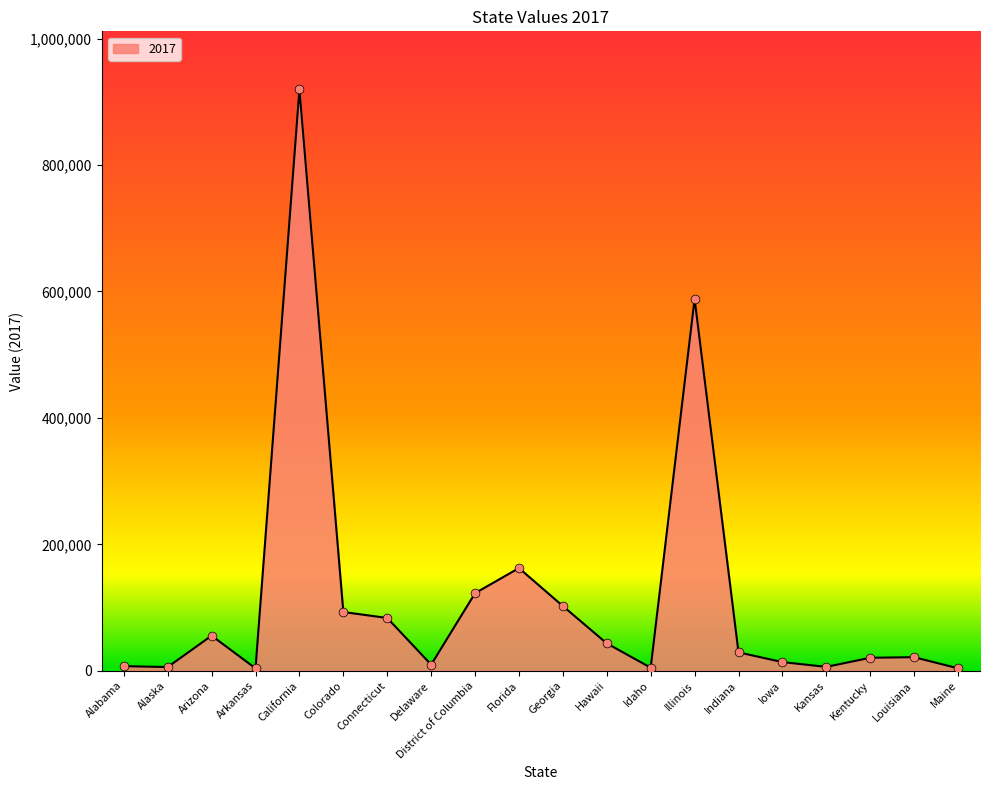

Between Louisiana and Colorado, which is larger?

Colorado